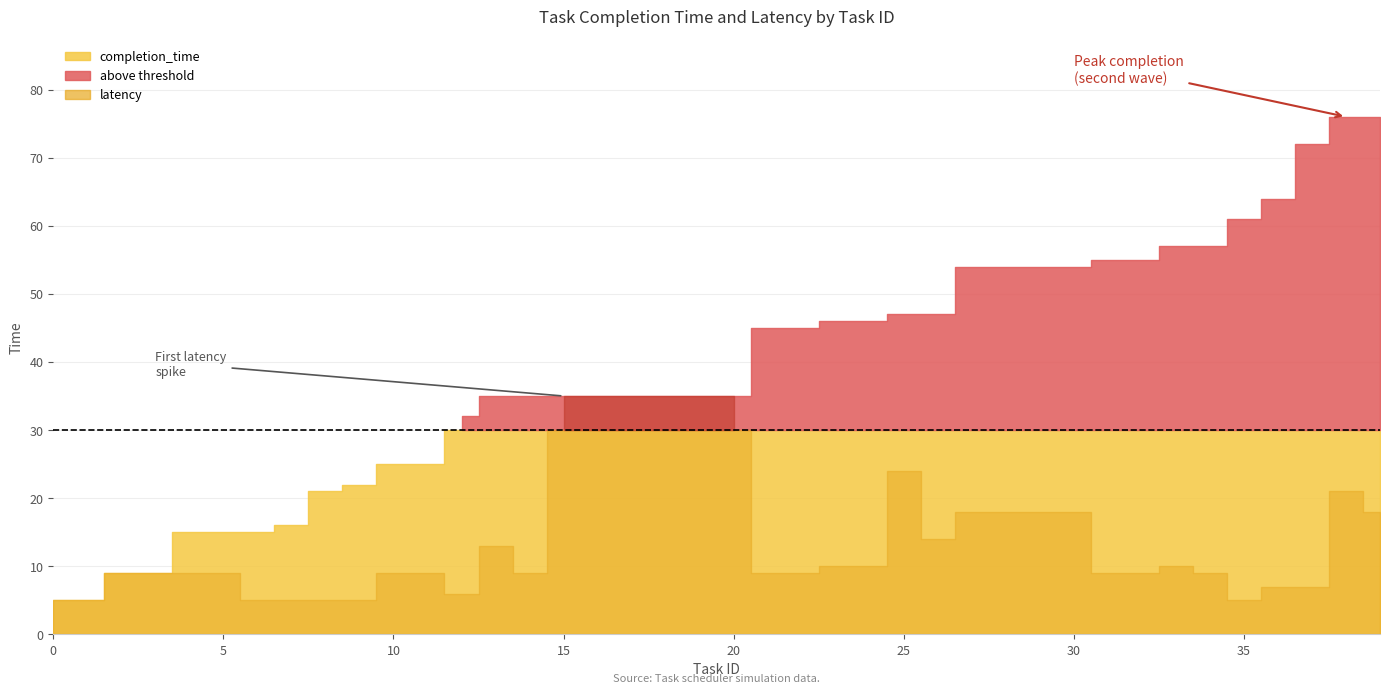

Which series has the largest range (max minus min)?

completion_time